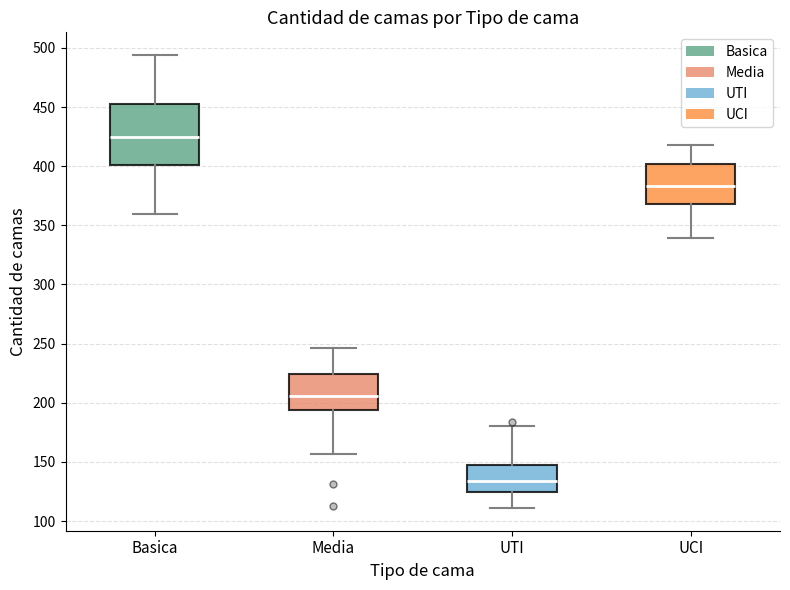

Reading left to right, transcribe this box plot: for each box, give where its median line is, the range the box spans, and where its two whiskers end, as read against the y-axis. The values are not printed on the chart, so give them approximately, as read against the axis.

Basica: median 425, box 400 to 455, whiskers 360 to 495
Media: median 205, box 195 to 225, whiskers 155 to 245
UTI: median 135, box 125 to 150, whiskers 110 to 180
UCI: median 385, box 370 to 400, whiskers 340 to 420